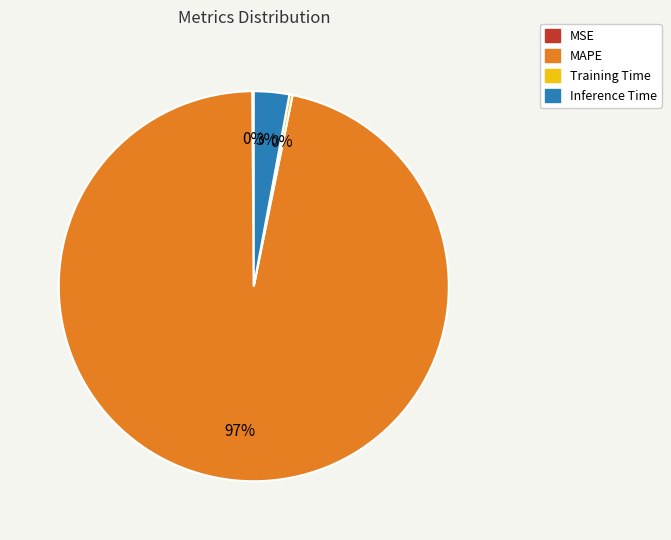

Which has a higher value, MAPE or Inference Time?

MAPE